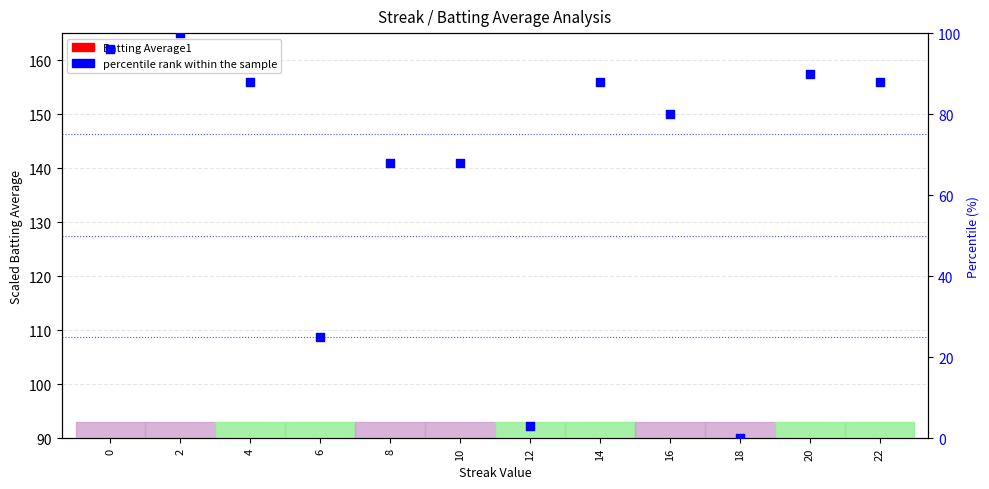

At which category is the sum across all series the highest?

2